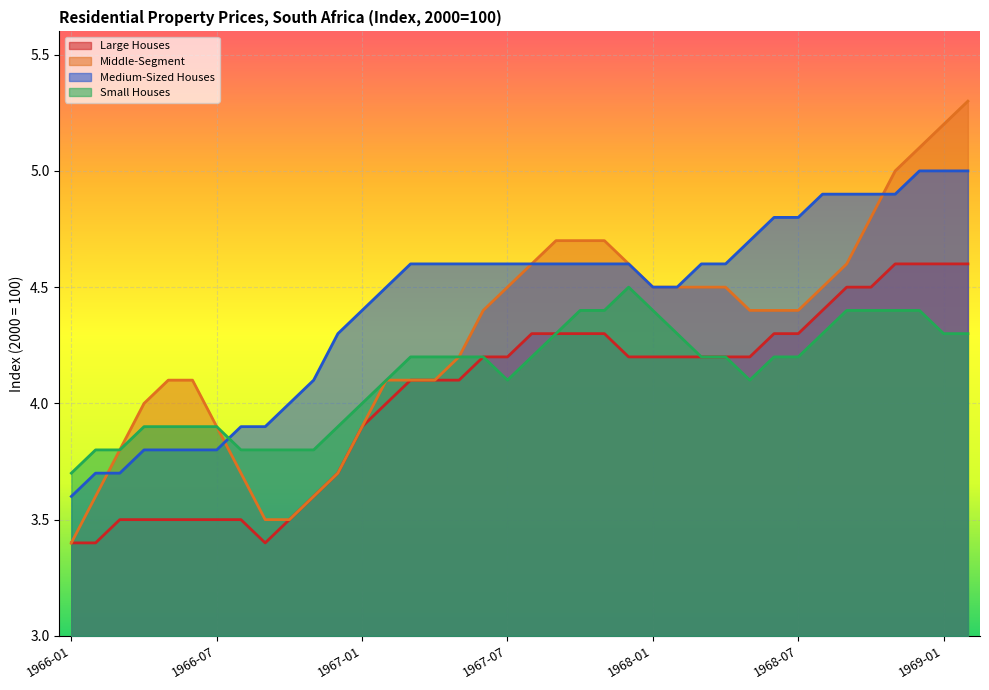

At 1968-11, list the series in order from largest to smallest.

Middle-Segment, Medium-Sized Houses, Large Houses, Small Houses